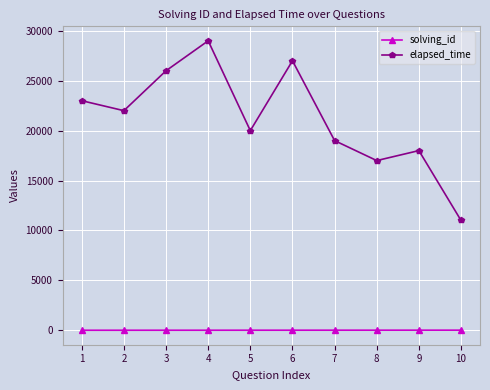

True or false: elapsed_time and solving_id intersect in this chart.

False